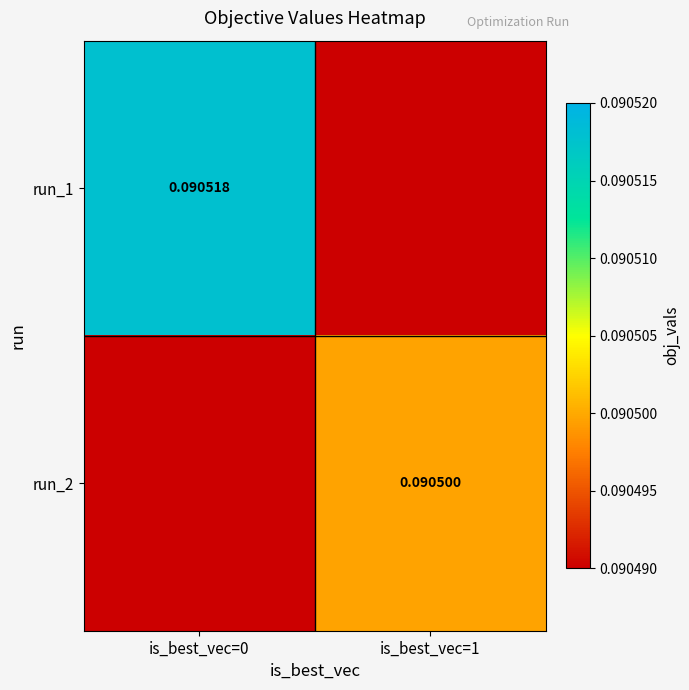

Is the value of run_1 at is_best_vec=0 greater than the value of run_2 at is_best_vec=1?

Yes